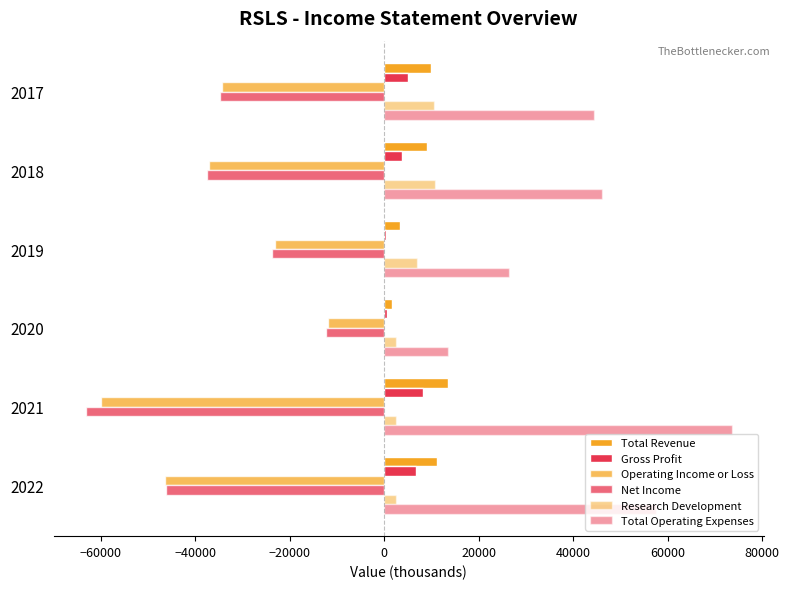

What is the maximum value shown in the chart?

73500